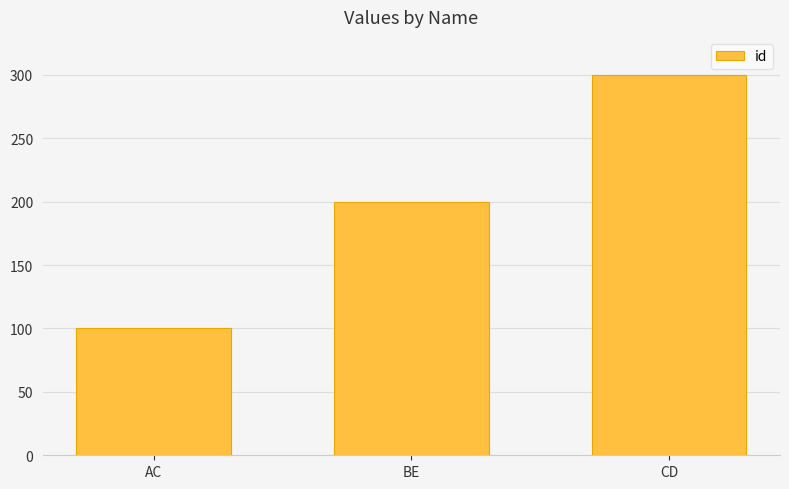

True or false: the data shows 300 at CD.

True